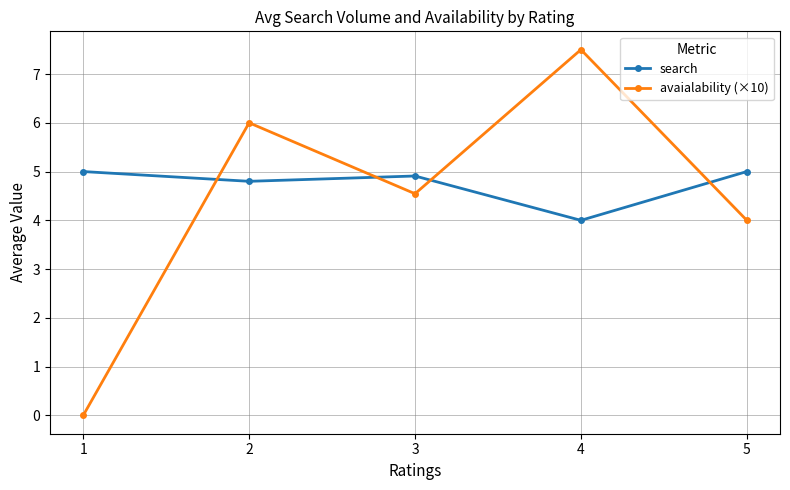

What is the difference between the second highest and minimum values in the avaialability (×10) series?

6.0